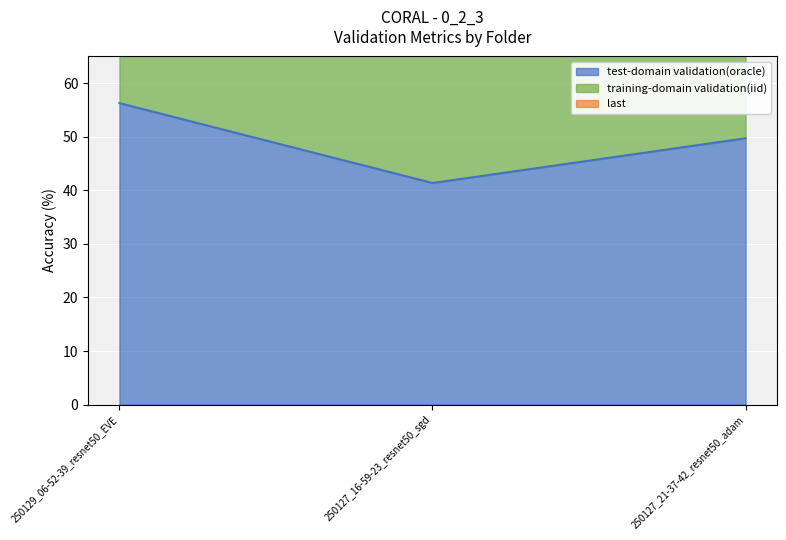

How many data points in training-domain validation(iid) are less than 139?

1